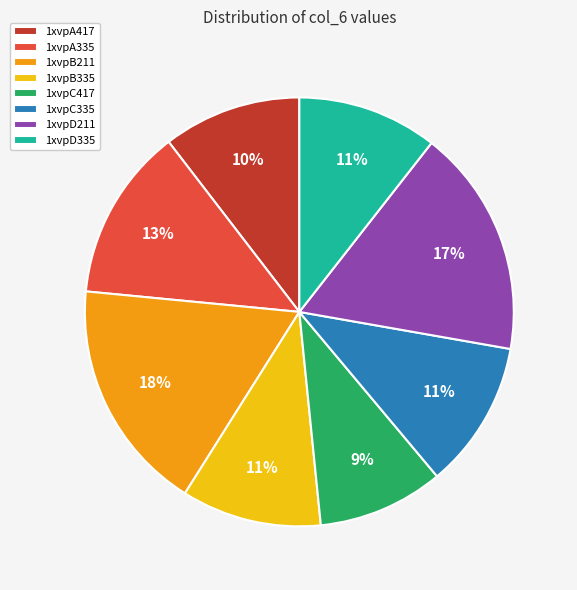

The 1xvpB211 slice represents 18% of the pie. True or false?

True